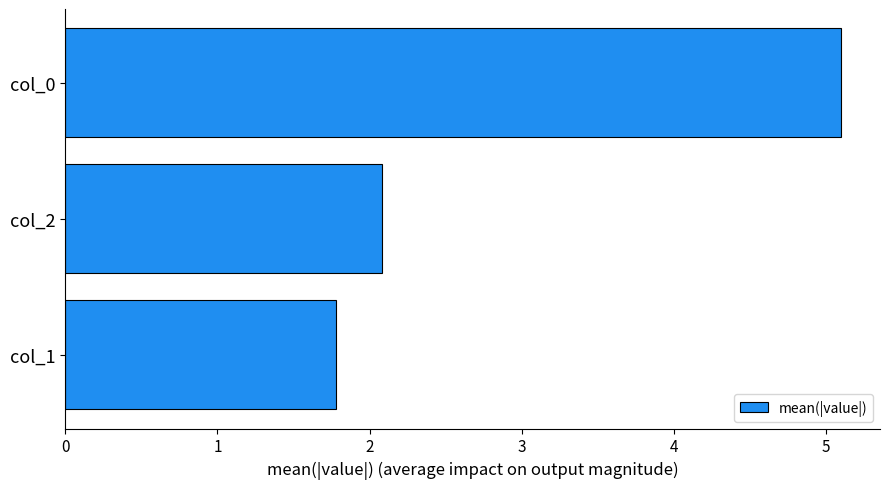

Does the chart contain stacked bars?

No